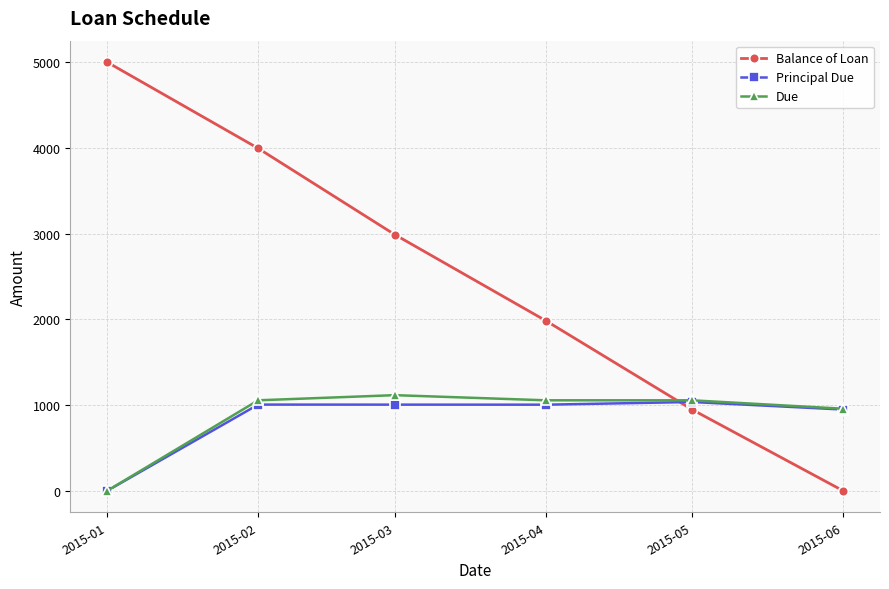

What is the value of the Due point at the 3rd from the left?

1115.8